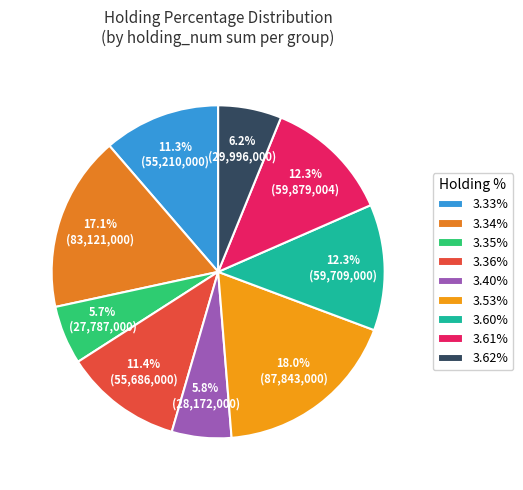

Is it true that 3.53% is 24% of the pie?

False